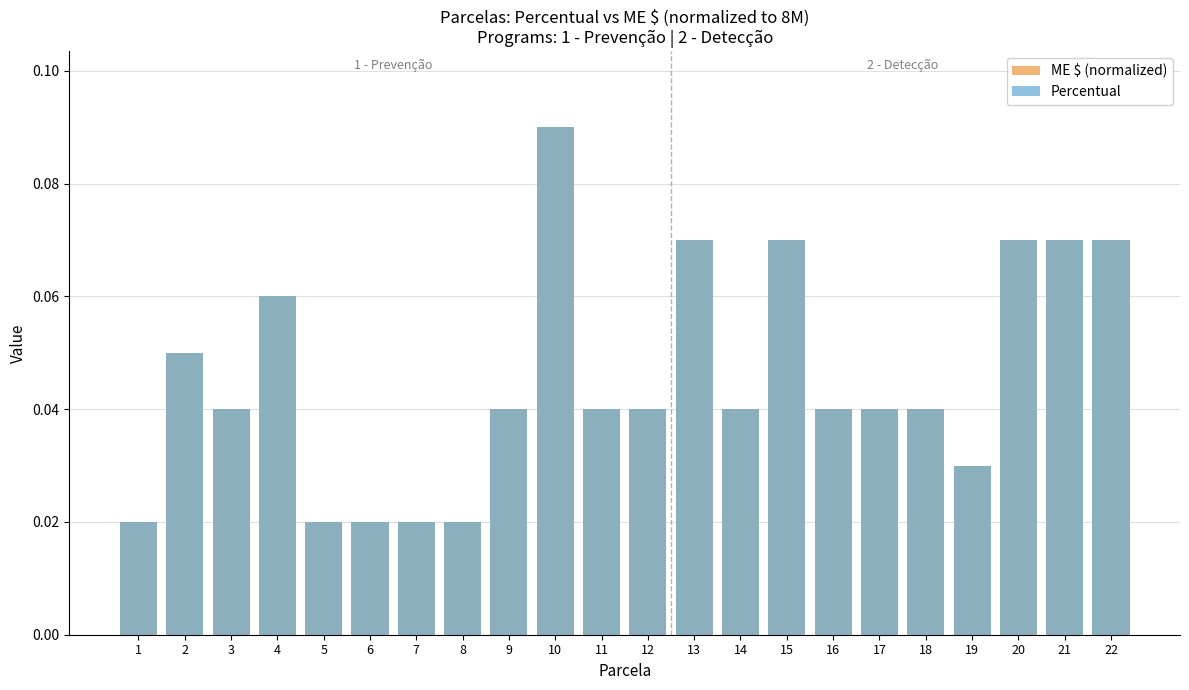

Reading left to right, what are all the values shown in this chart?

ME $ (normalized): 0.0	0.1	0.0	0.1	0.0	0.0	0.0	0.0	0.0	0.1	0.0	0.0	0.1	0.0	0.1	0.0	0.0	0.0	0.0	0.1	0.1	0.1
Percentual: 0.0	0.1	0.0	0.1	0.0	0.0	0.0	0.0	0.0	0.1	0.0	0.0	0.1	0.0	0.1	0.0	0.0	0.0	0.0	0.1	0.1	0.1